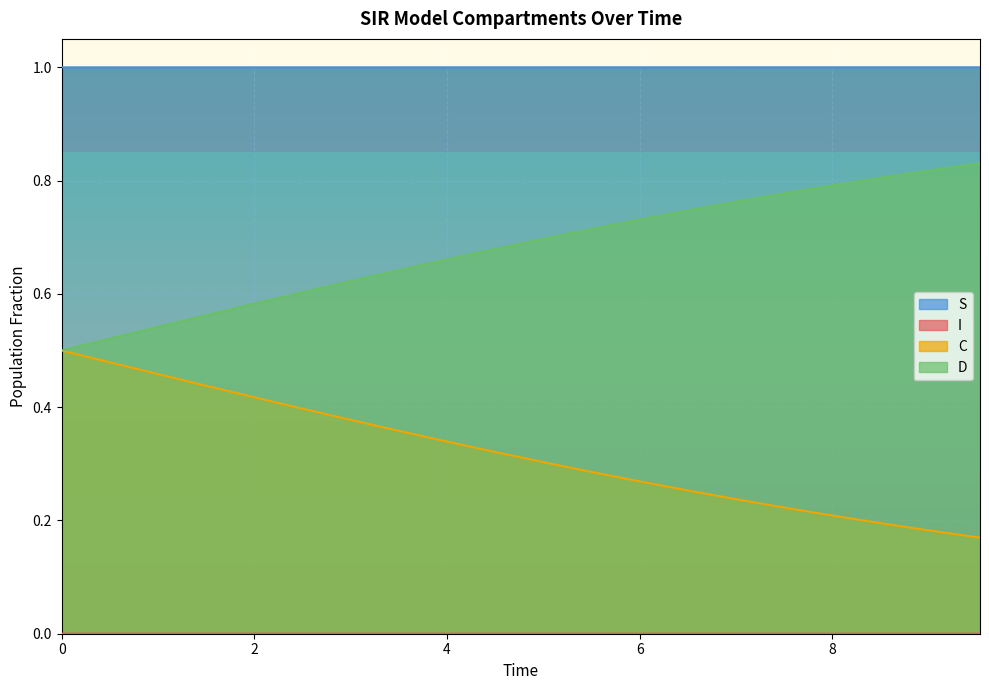

What is the maximum value for D?

0.8